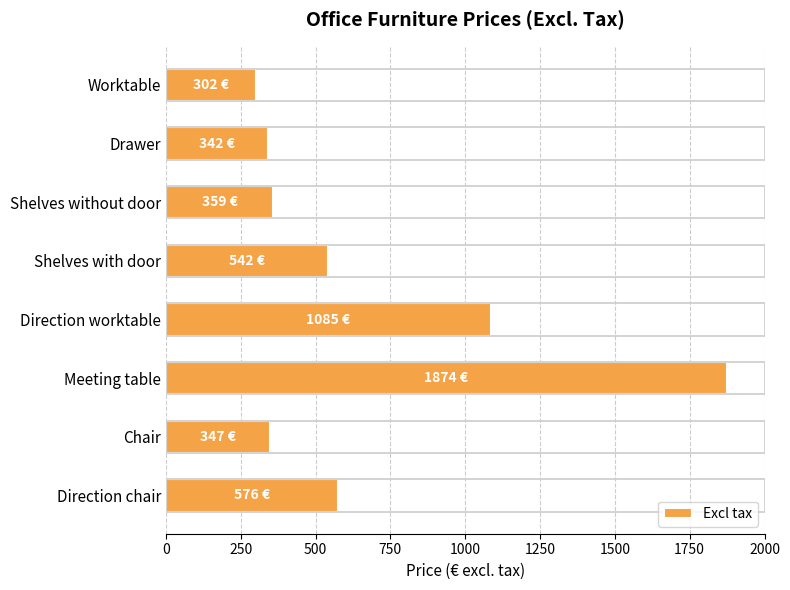

How many values are below 542?

4